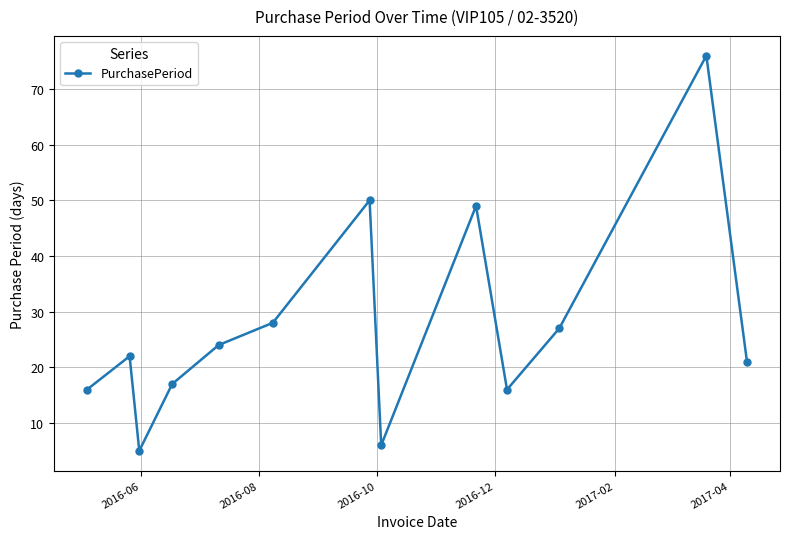

What is the value of the 3rd point from the left?

5